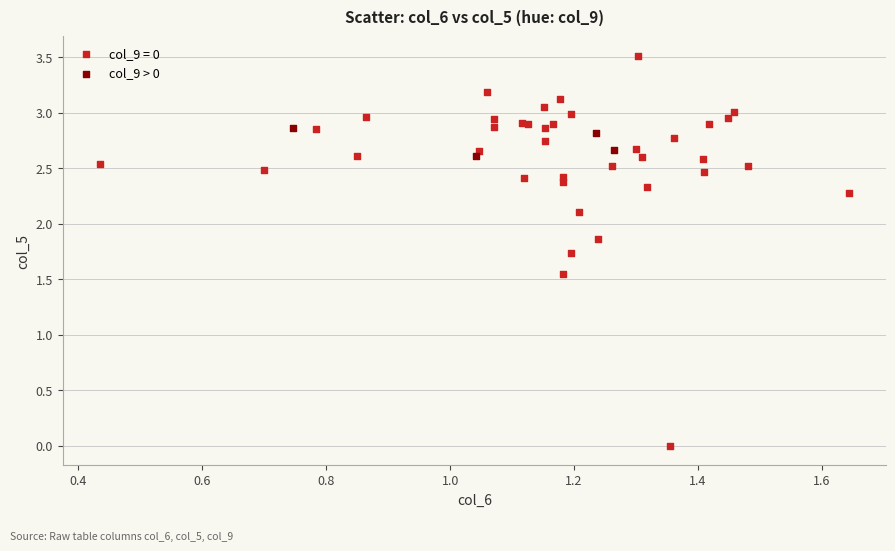

Which series reaches the minimum Y coordinate?

col_9 = 0